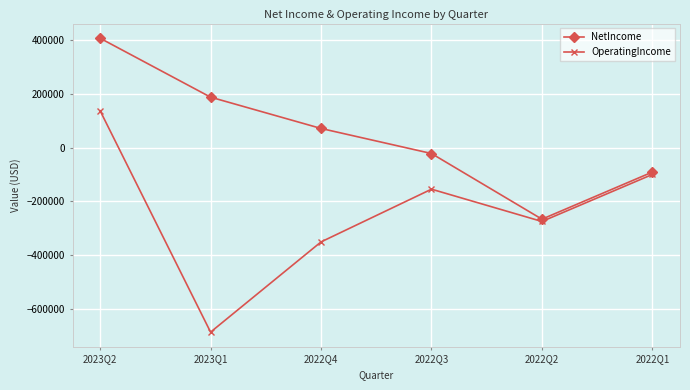

What position from the left is 2022Q4?

3